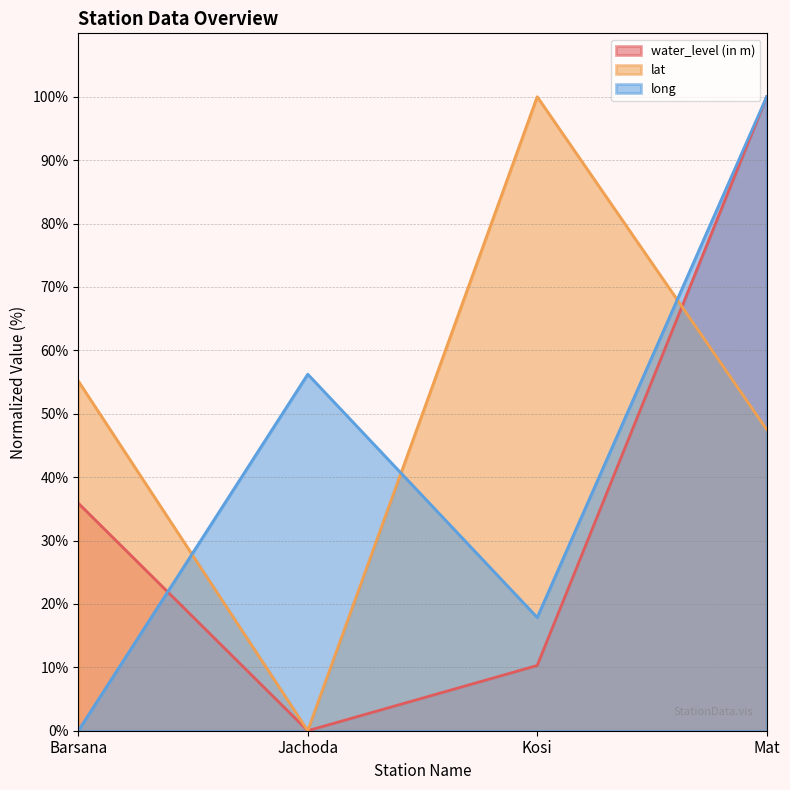

Between which two adjacent categories do long and lat first intersect?

Barsana and Jachoda